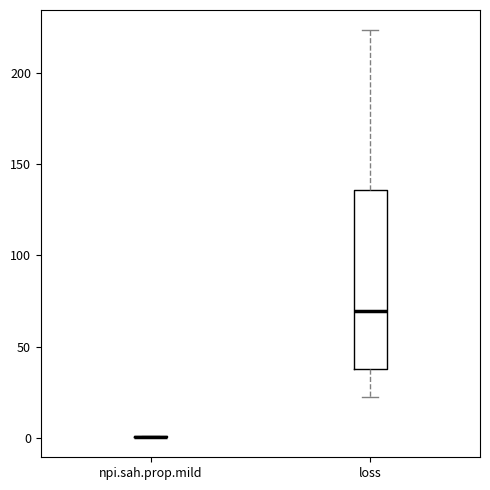

Reading left to right, transcribe this box plot: for each box, give where its median line is, the range the box spans, and where its two whiskers end, as read against the y-axis. The values are not printed on the chart, so give them approximately, as read against the axis.

npi.sah.prop.mild: box collapsed to a line at 0, whiskers 0 to 0
loss: median 70, box 40 to 135, whiskers 20 to 225